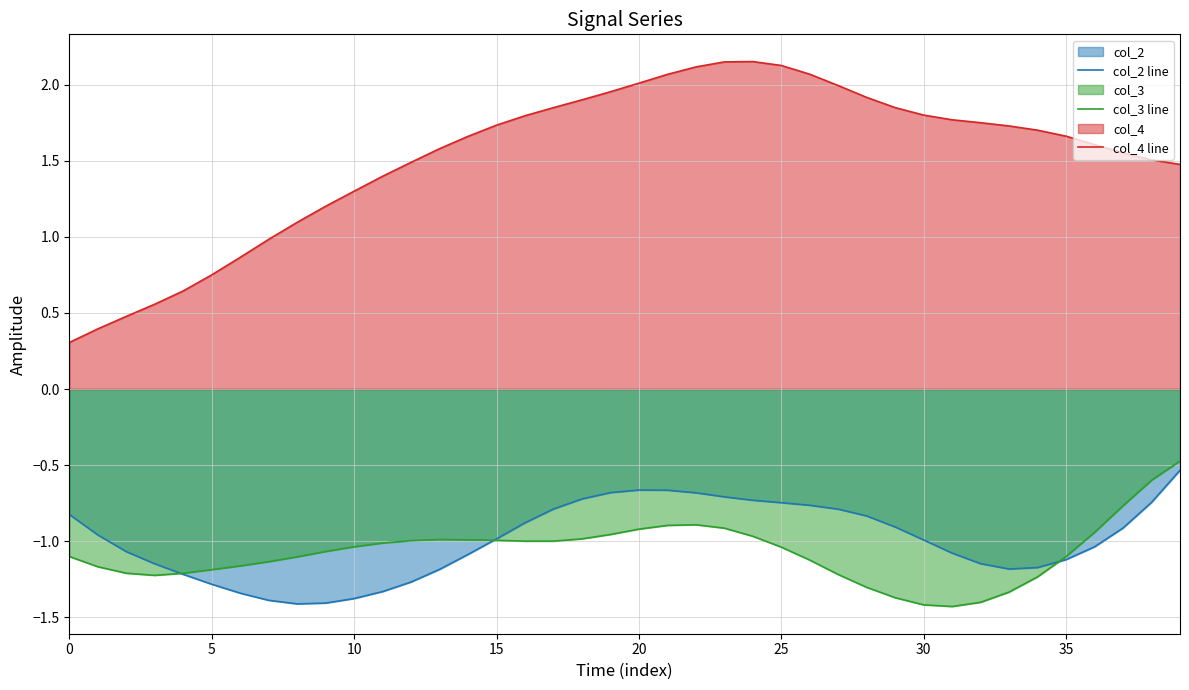

True or false: col_2 line has more than 1 interior local peaks.

False